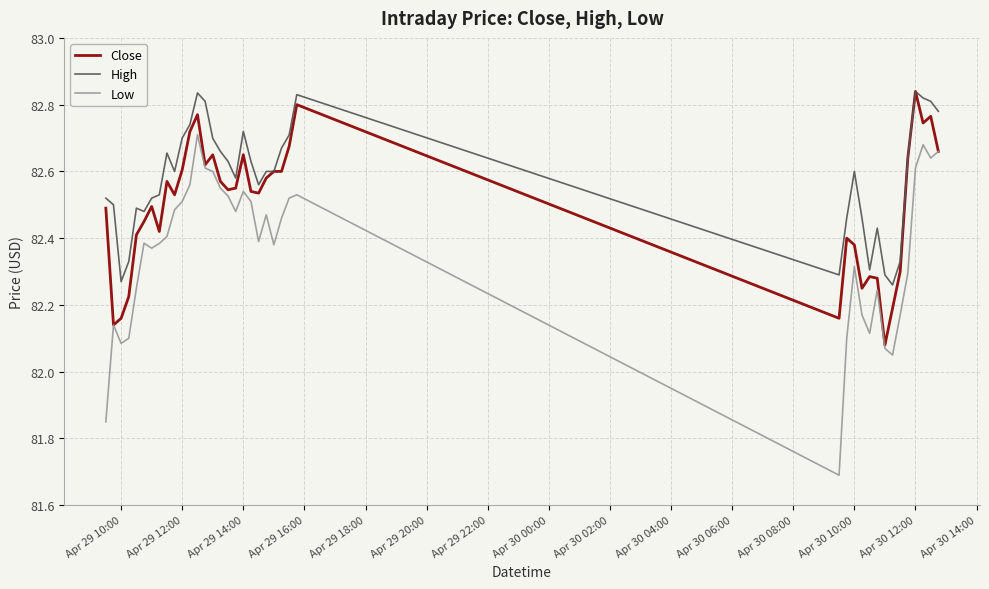

Count the High values in the range 82 to 83.

40